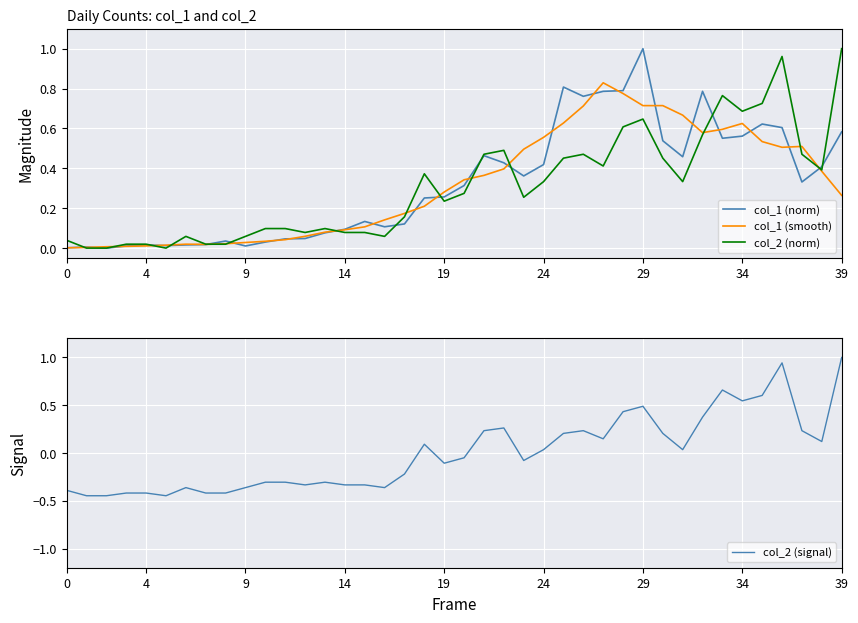

What is the label of the 28th point from the left?

27